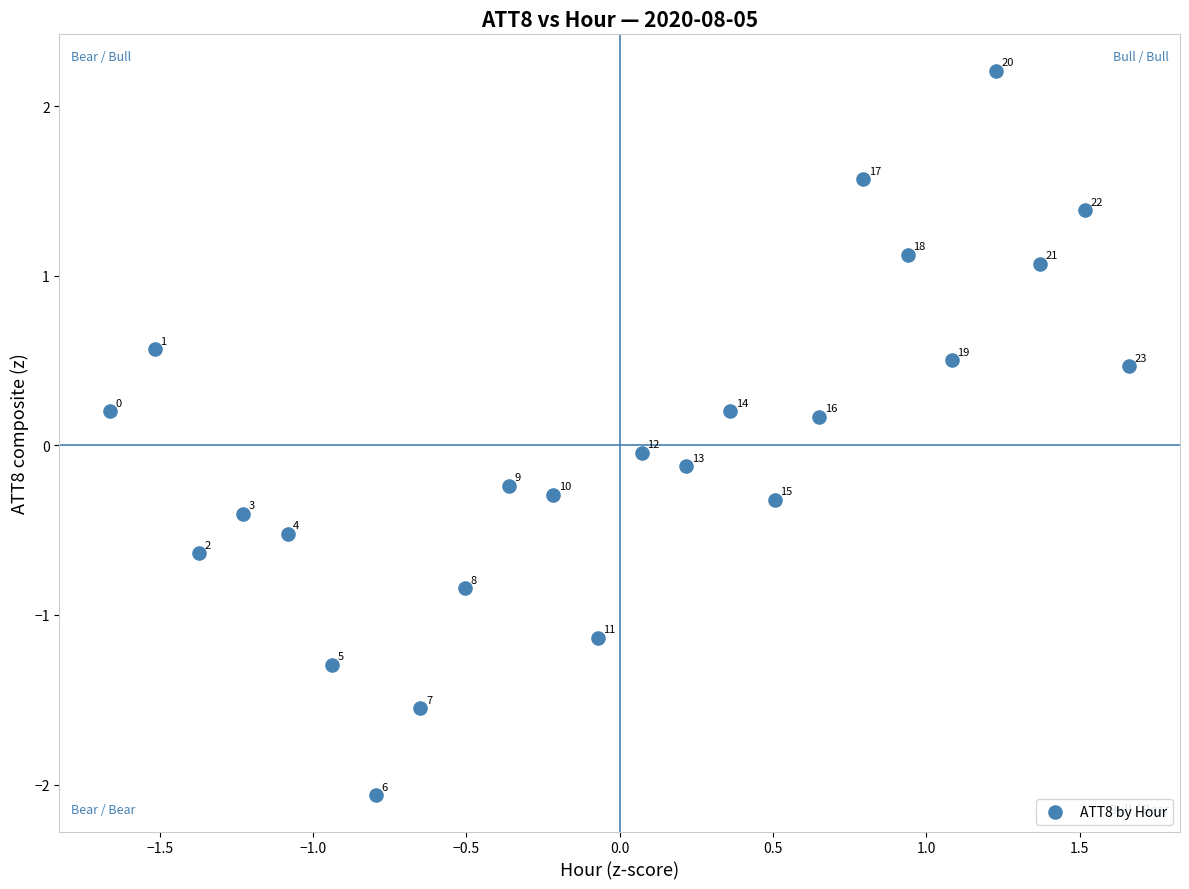

What is the range of Y values (max minus min)?

4.3